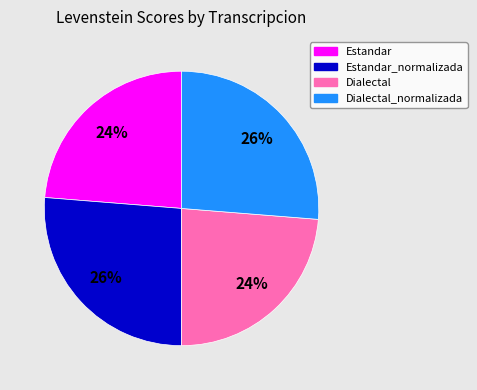

Approximately how many times larger is the value at Dialectal compared to Dialectal_normalizada?

0.9